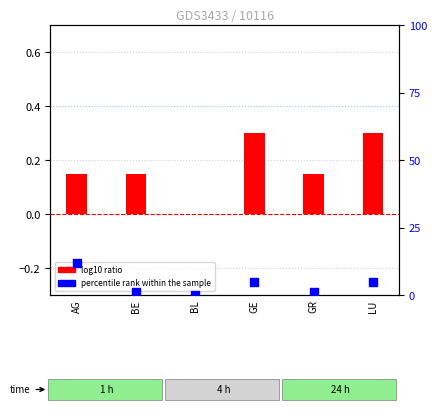

What are all the series names shown in the legend?

log10 ratio, percentile rank within the sample